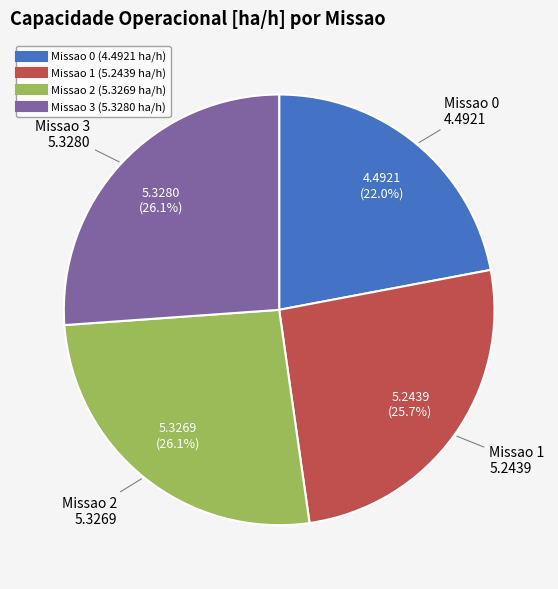

The Missao 3 slice represents 26% of the pie. True or false?

True